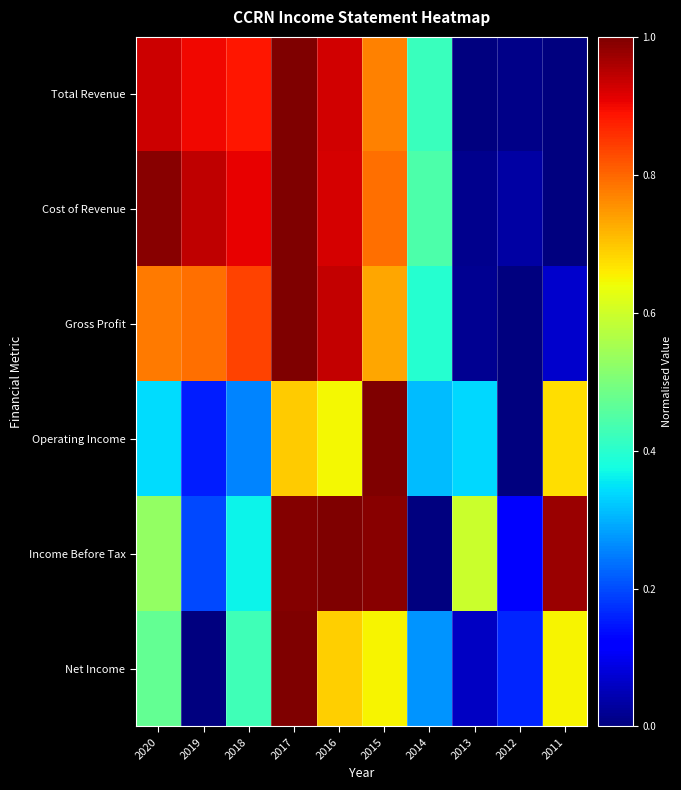

Which series has the largest total across all categories?

Cost of Revenue